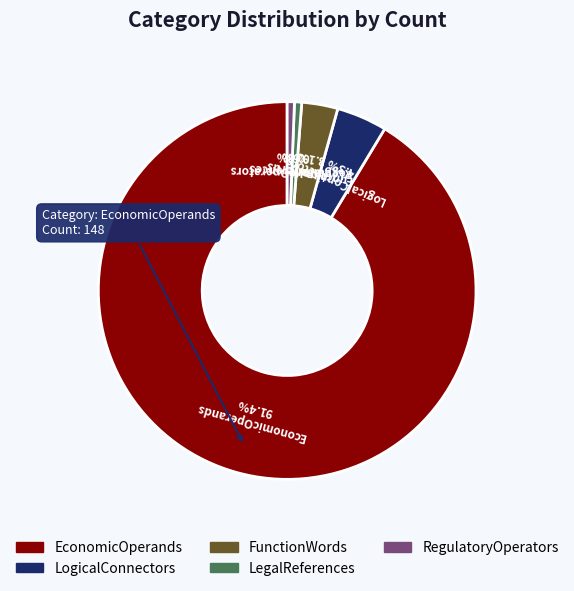

Is it true that RegulatoryOperators is 1% of the pie?

True